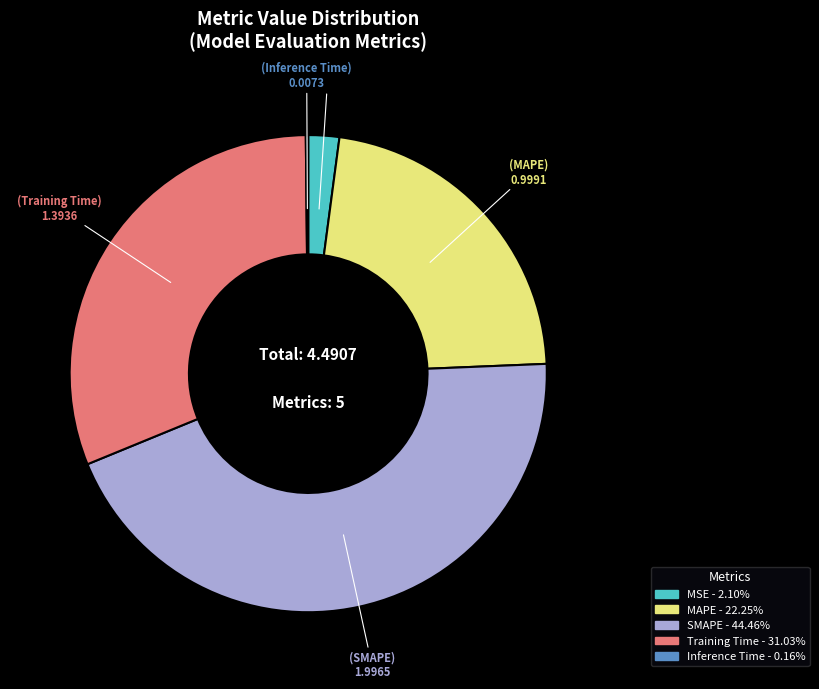

Do Training Time and MSE together represent more than half of the pie?

No